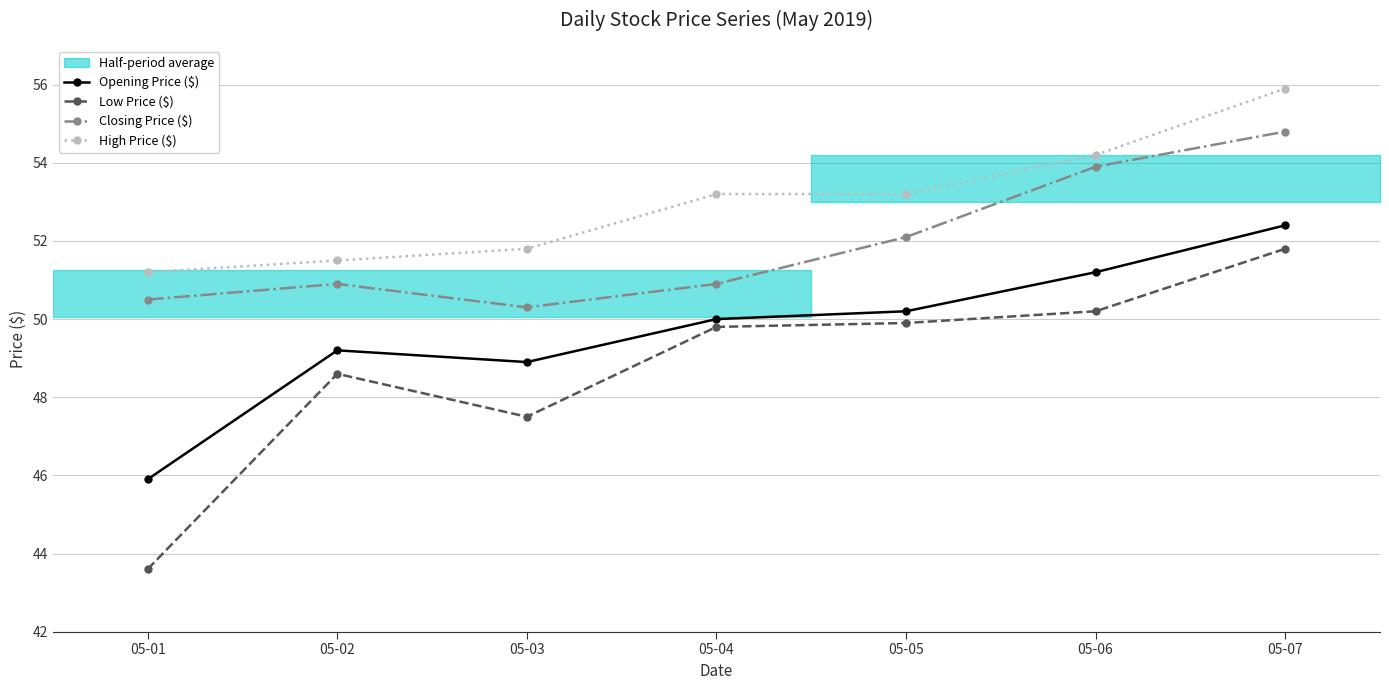

How many lines are shown in the chart?

4